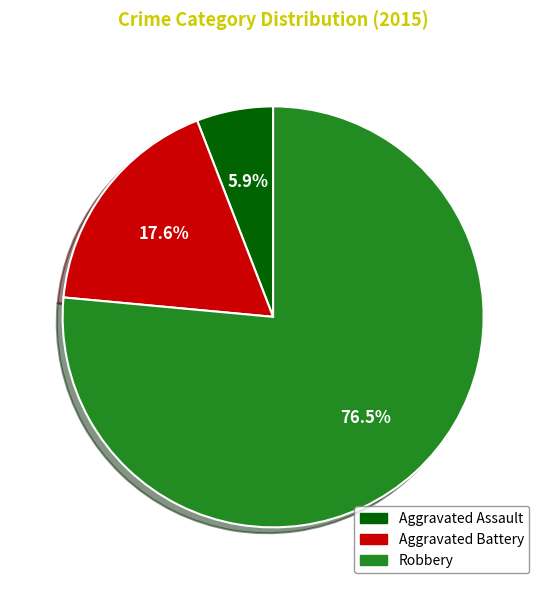

How many slices are in this pie chart?

3